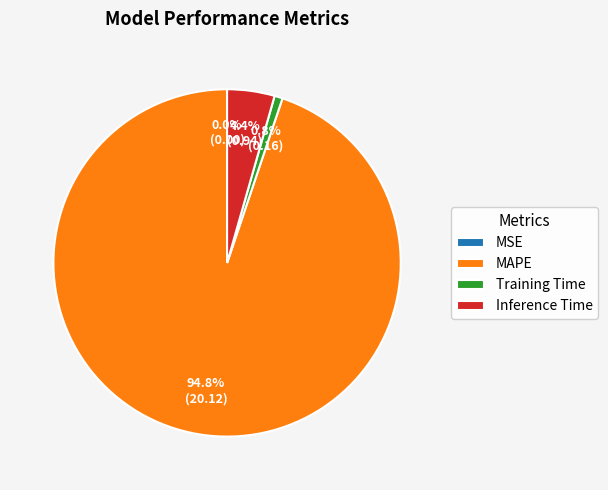

Is the sum of Inference Time and Training Time greater than half?

No